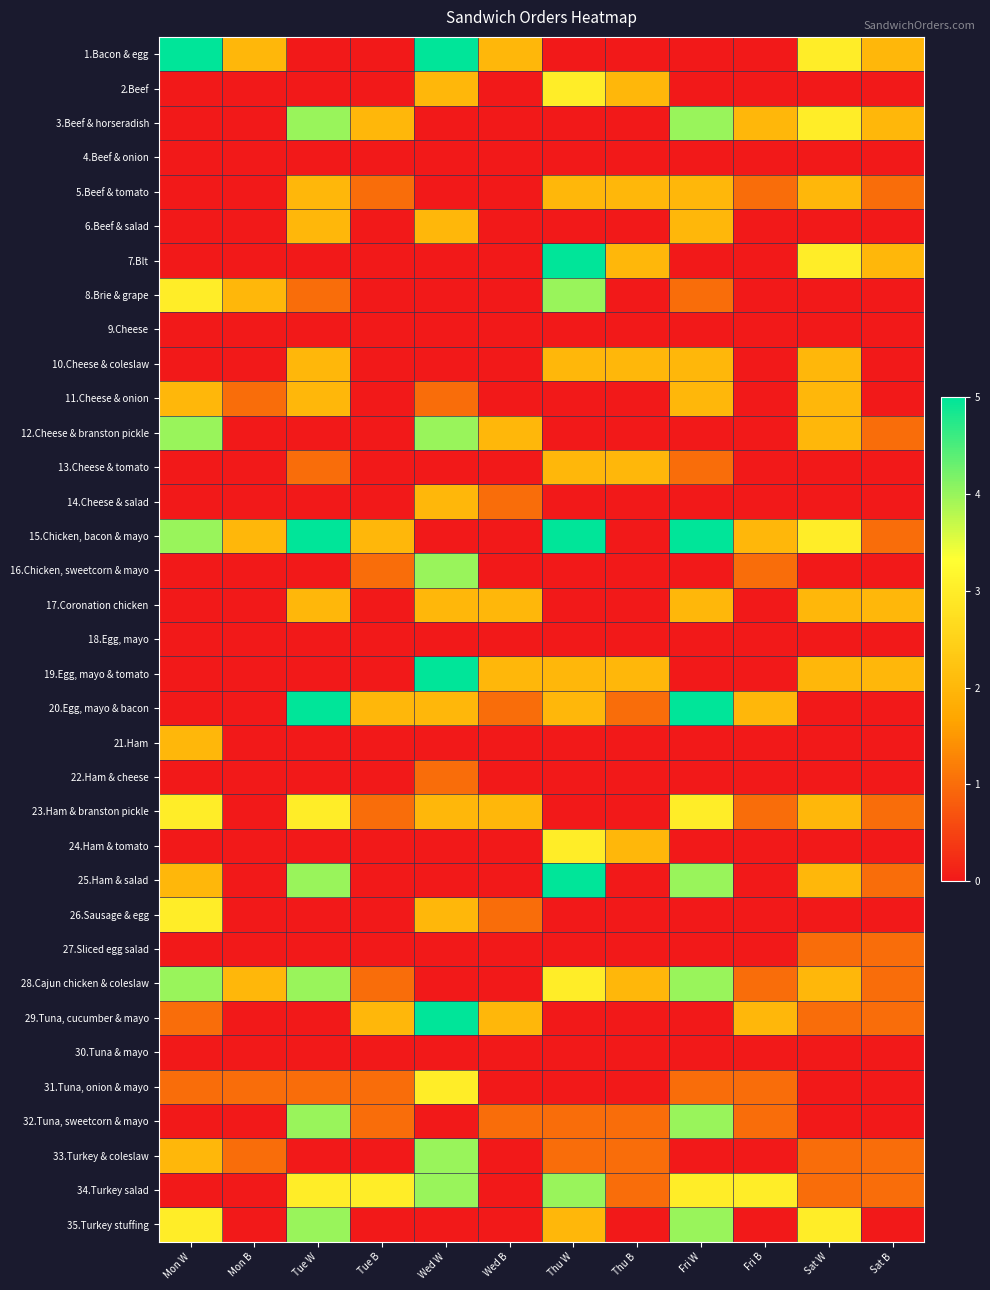

What is the spread (max minus min) of values at Fri W?

5